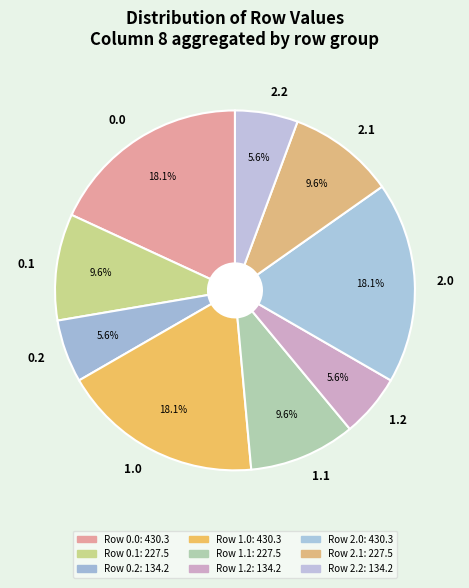

How many slices are in this pie chart?

9